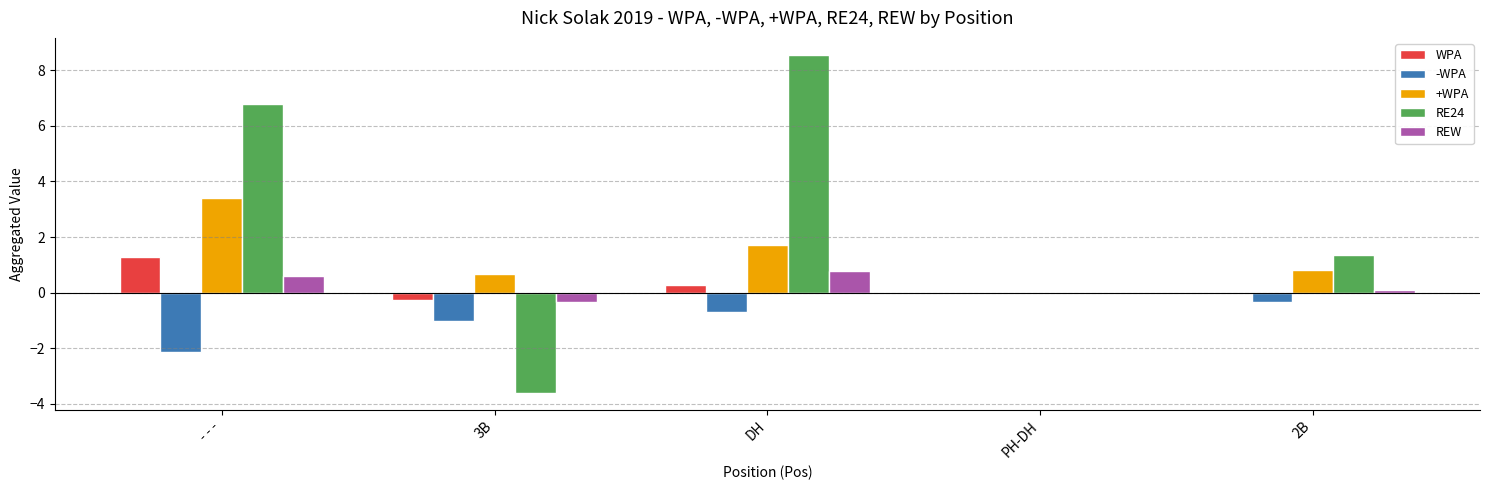

How many groups of bars are there?

5